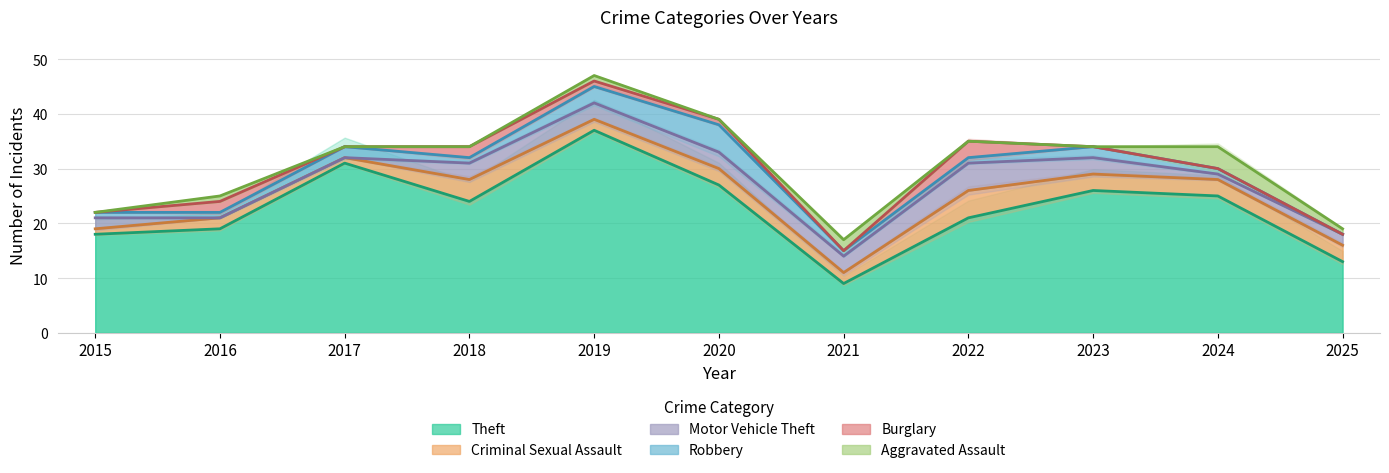

Which series has the largest total across all categories?

Theft